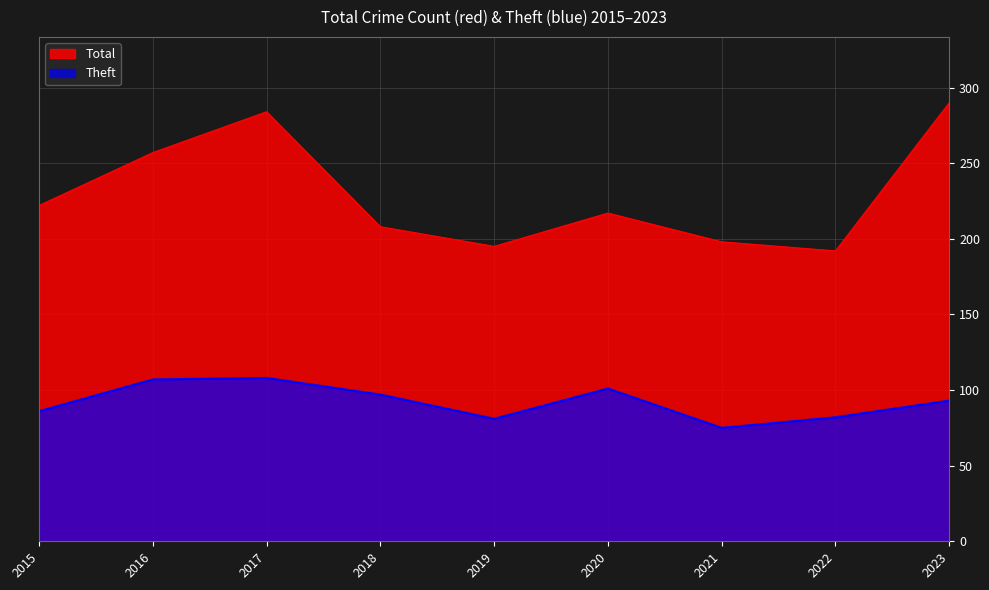

How many data points in Total are above 217?

4